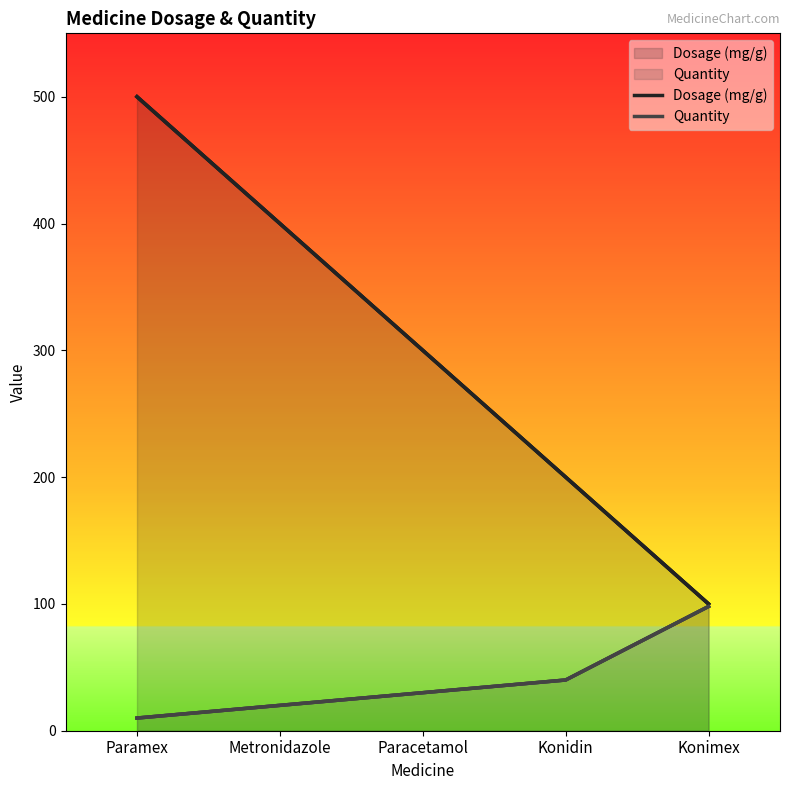

Which series has the largest range (max minus min)?

Dosage (mg/g)